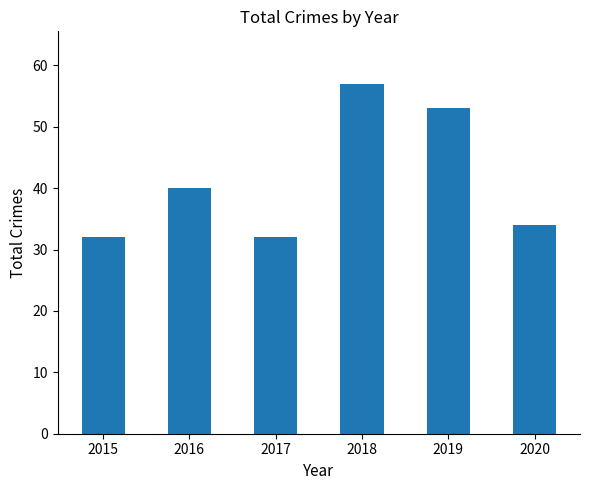

How many series are shown in this chart?

1